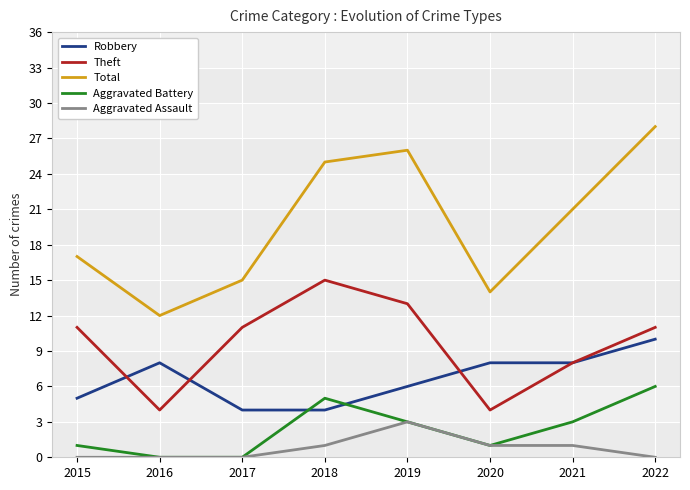

What is the approximate value of Theft at 2021, to the nearest 5?

10